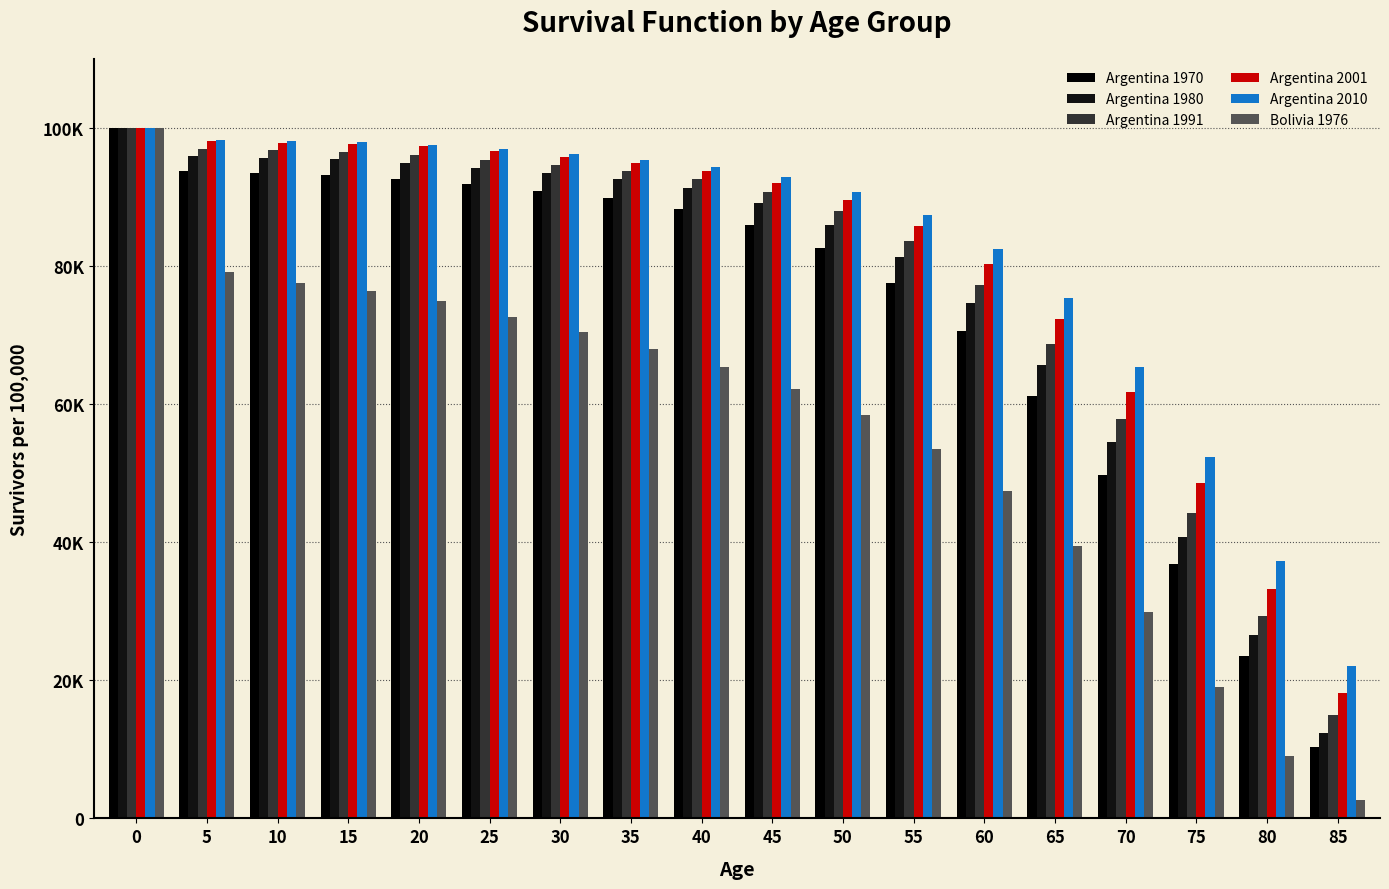

True or false: Argentina 2010 has a value of 90711.3 at 50.

True